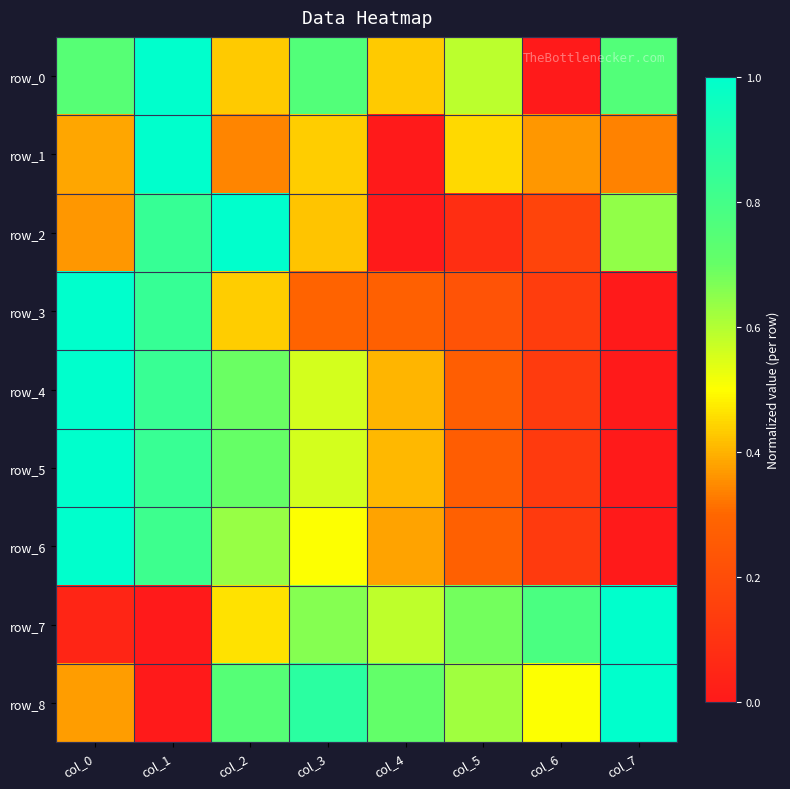

True or false: row_4 has a value of 0.1 at col_5.

False